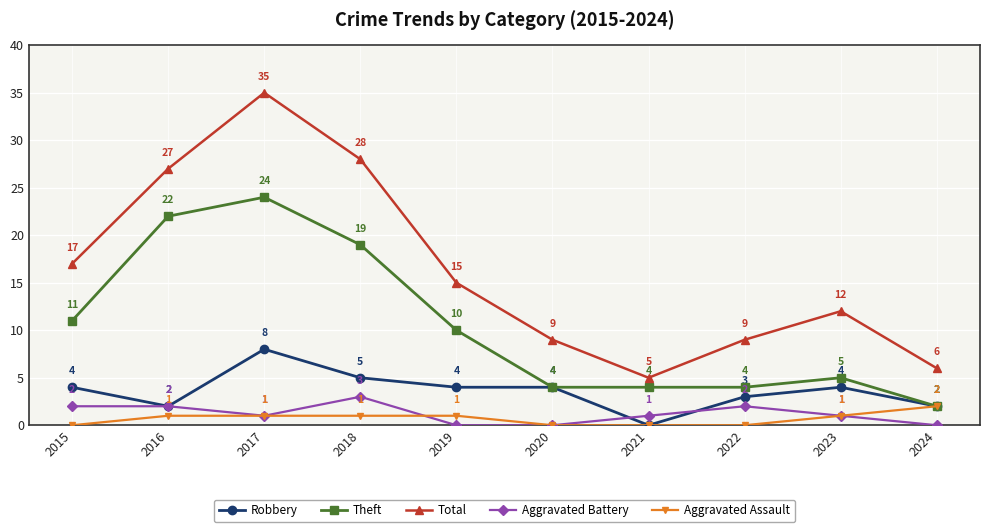

What is the sum of all Aggravated Battery values?

12